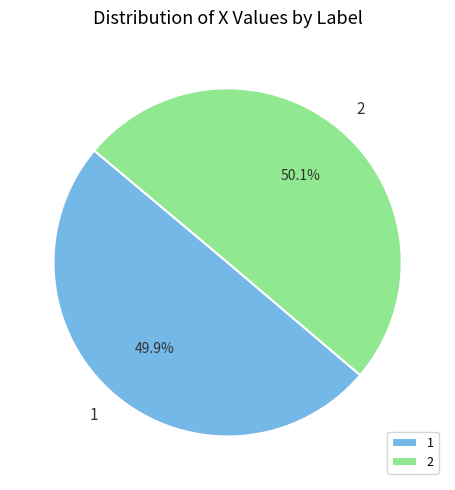

Is there a majority slice in this chart?

Yes